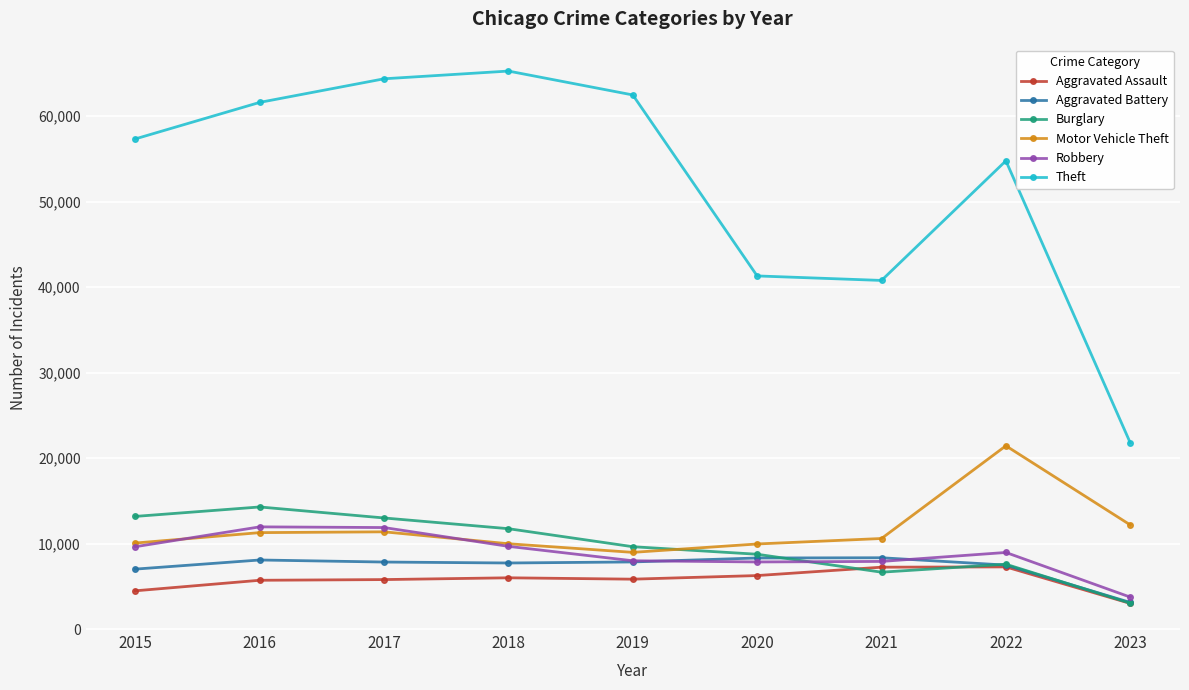

Count the number of categories in the chart.

9